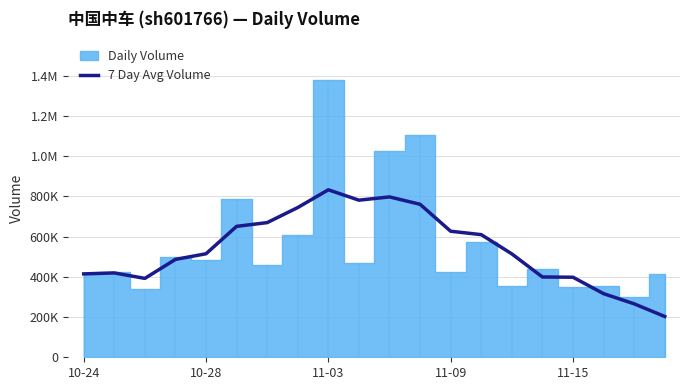

Approximately how many times larger is the value at 12 compared to 9?

0.8